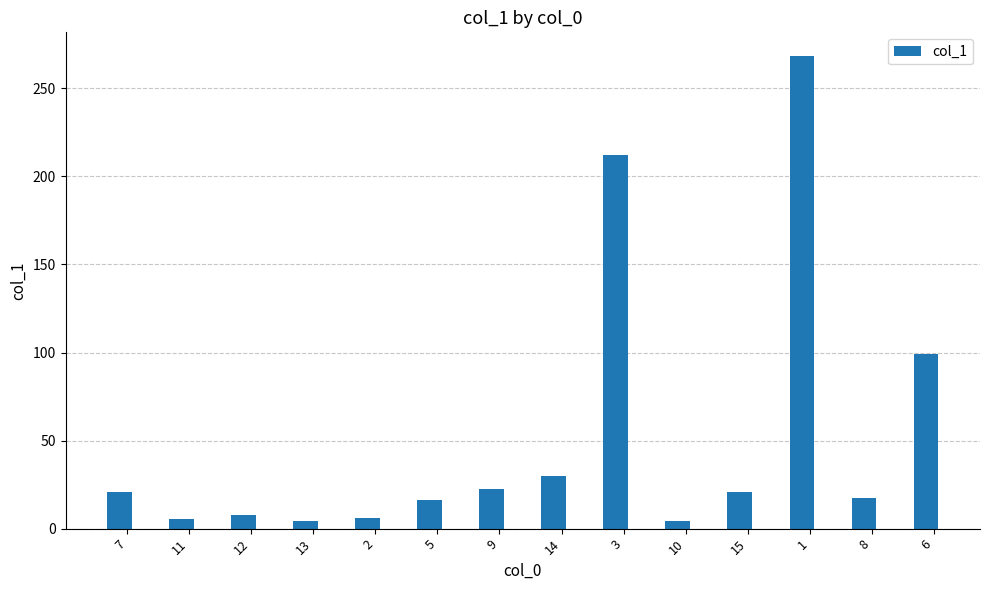

What is the change in value from 11 to 9?

+17.1